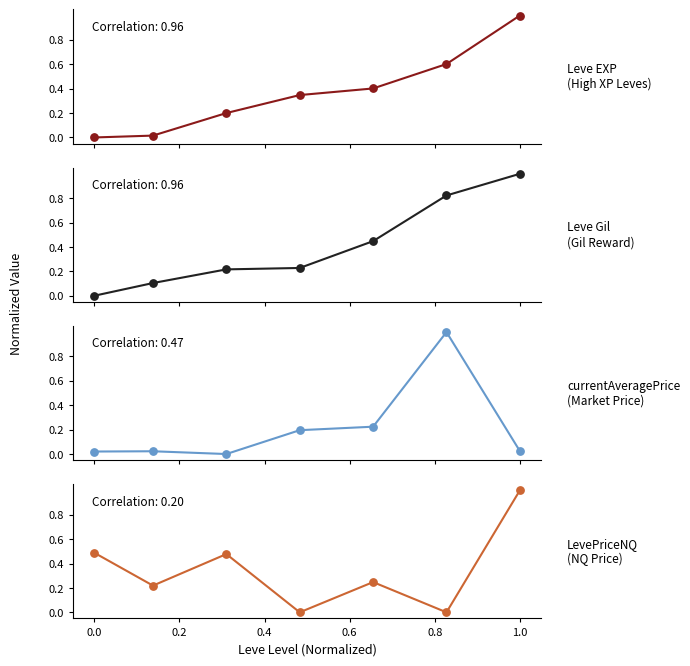

Is the value of Leve EXP
(High XP Leves) at 4 greater than the value of LevePriceNQ
(NQ Price) at 4?

Yes